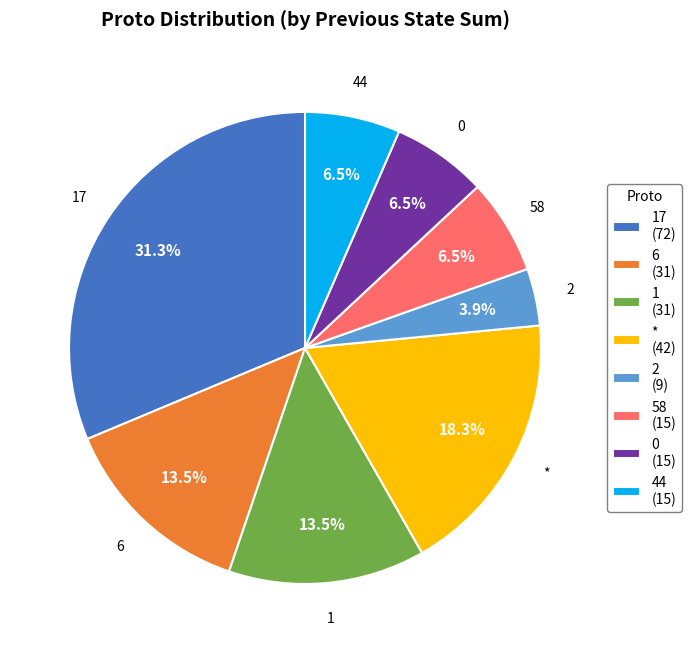

Is * the majority of the pie?

No